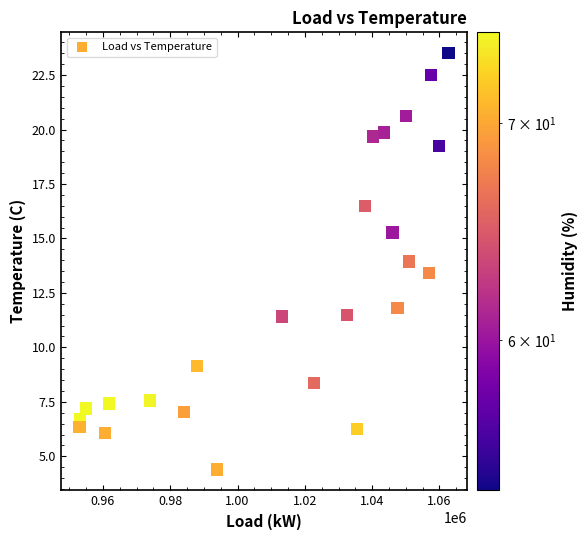

What is the range of Y values (max minus min)?

19.1